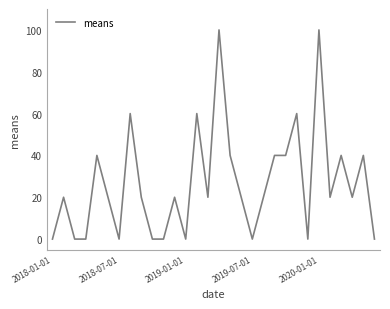

What is the greatest value displayed?

100